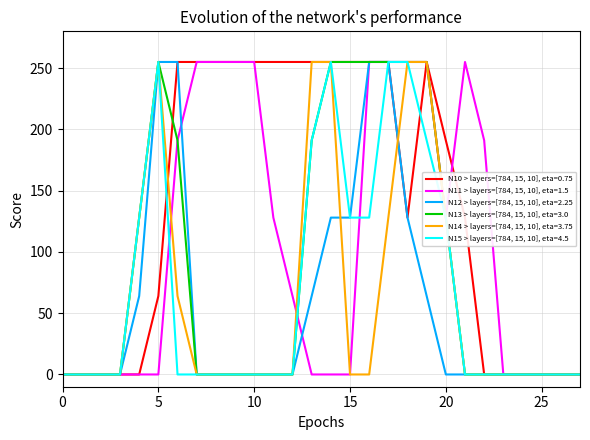

Which series has the largest total across all categories?

N10 > layers=[784, 15, 10], eta=0.75